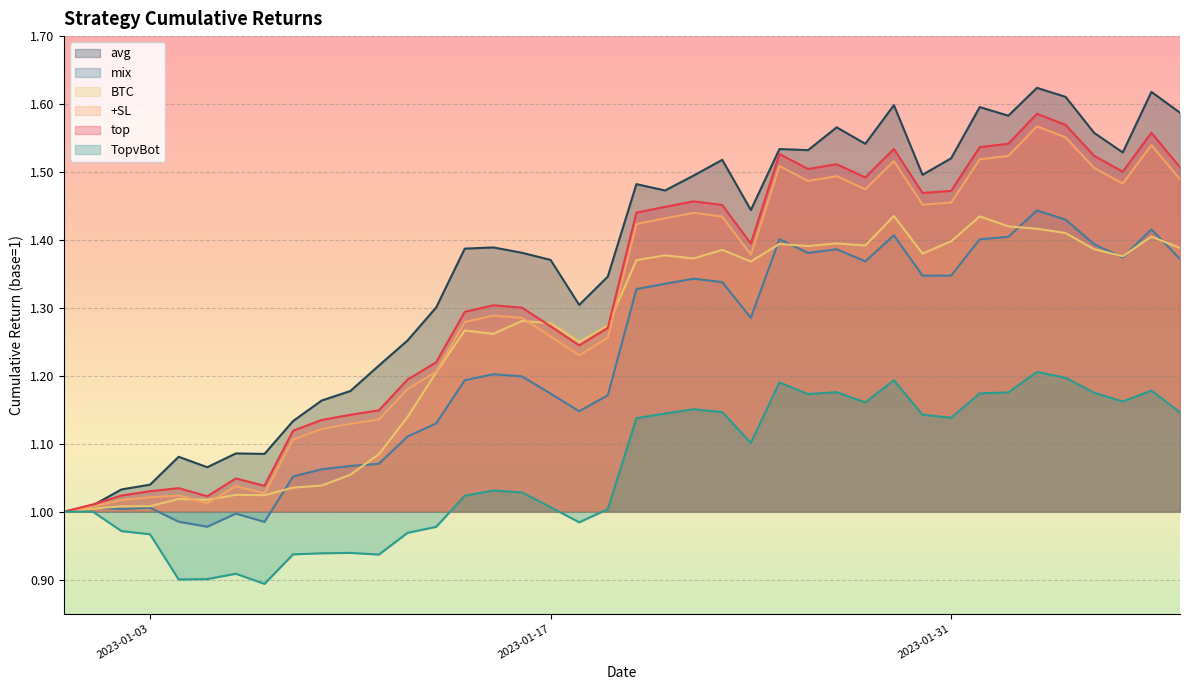

True or false: top and +SL cross at least once.

False